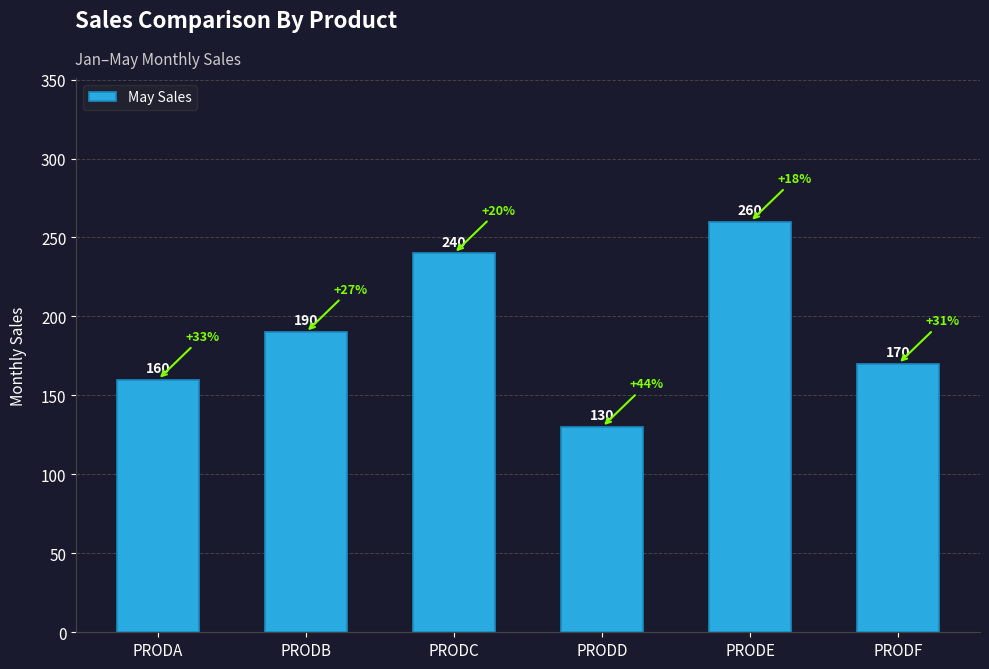

What is the smallest value displayed?

130